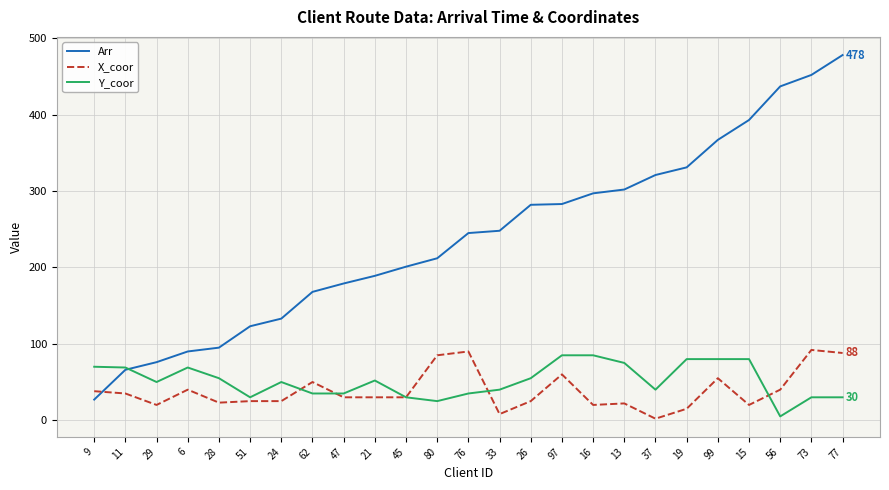

List the series in order of their peak value, highest first.

Arr, X_coor, Y_coor